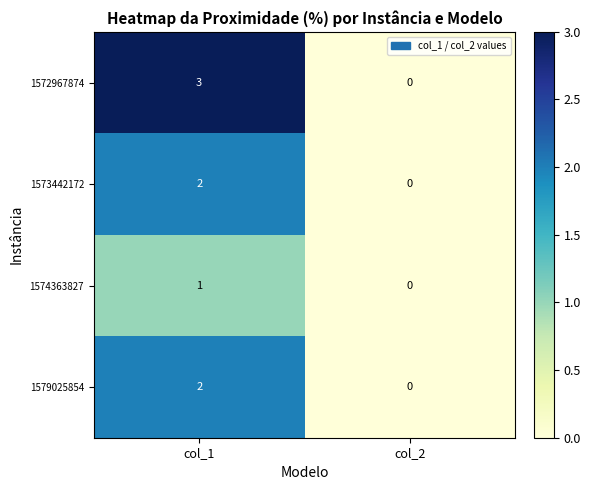

List the labels in order of 1574363827 value, largest first.

col_1, col_2